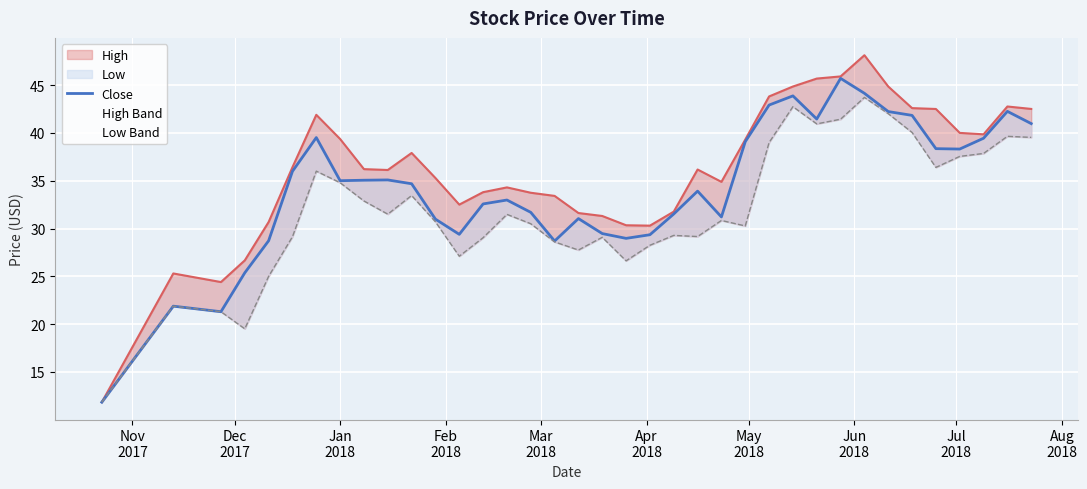

True or false: the data shows 19.5 at 28.

False